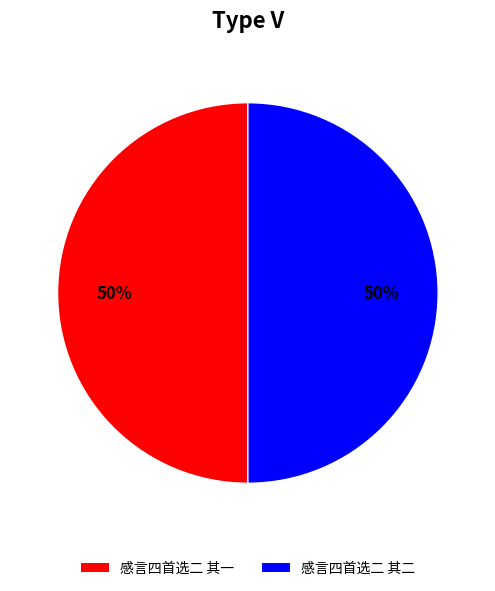

Is the sum of 感言四首选二 其一 and 感言四首选二 其二 greater than half?

Yes